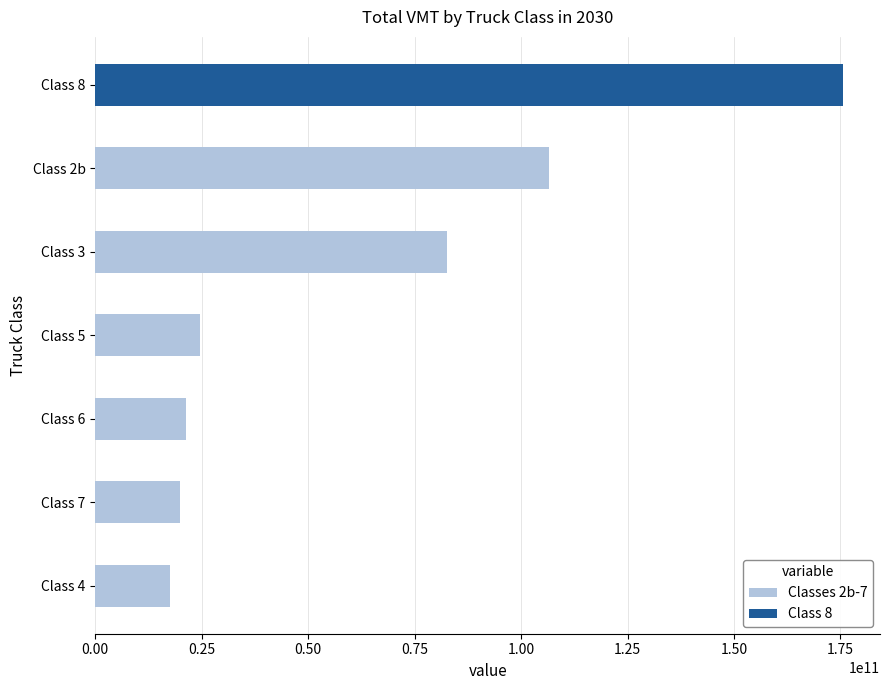

Reading left to right, list all the values displayed in this chart.

Classes 2b-7: 17432091594	19842312364	21225094027	24574021166	82515567903	106552688626	0
Class 8: 0	0	0	0	0	0	175504947152